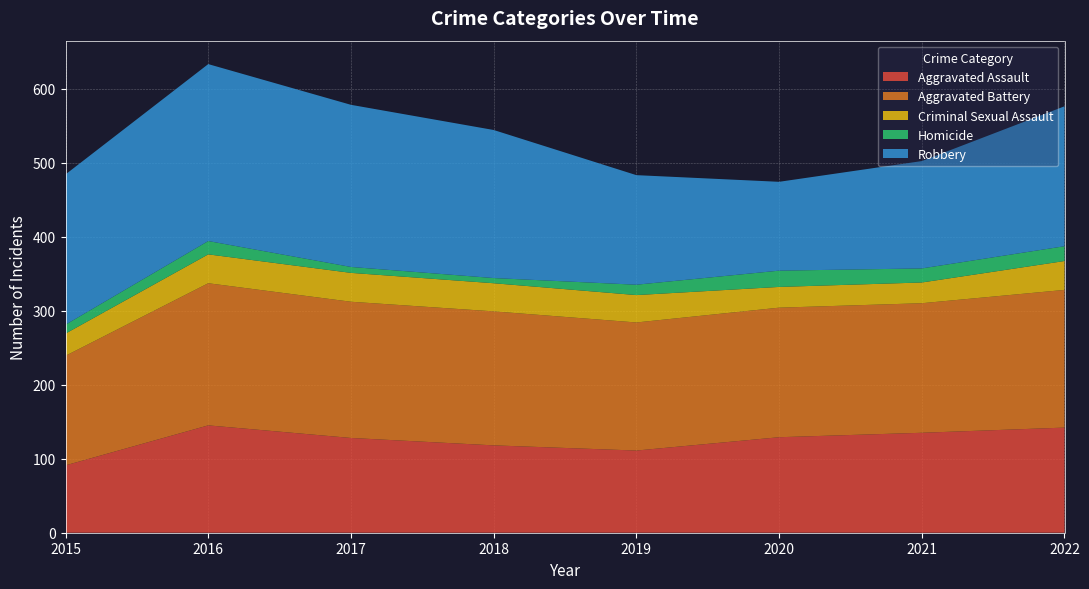

Reading left to right, what are all the values shown in this chart?

Aggravated Assault: 91	145	128	118	111	129	135	142
Aggravated Battery: 148	192	184	181	173	175	175	186
Criminal Sexual Assault: 30	39	39	38	37	28	28	39
Homicide: 12	18	8	7	14	22	19	20
Robbery: 203	239	219	200	148	120	145	189